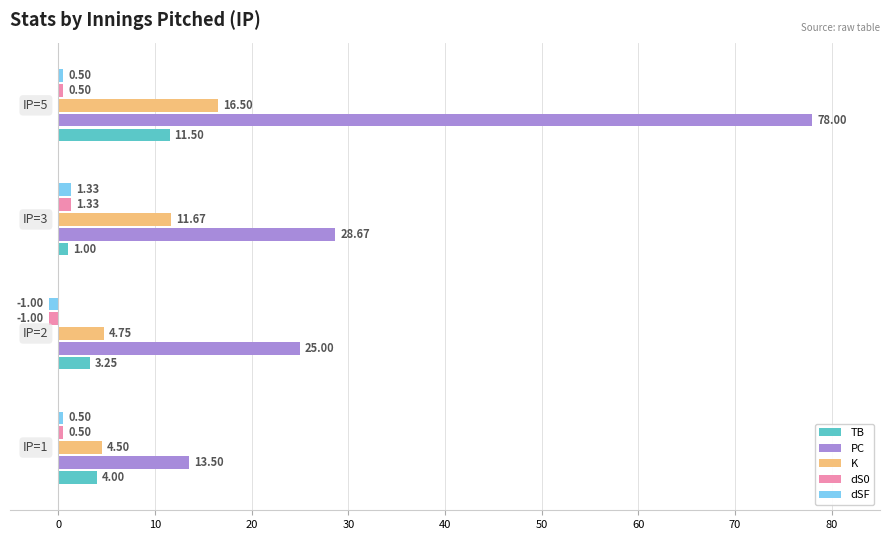

Which series has the largest range (max minus min)?

PC